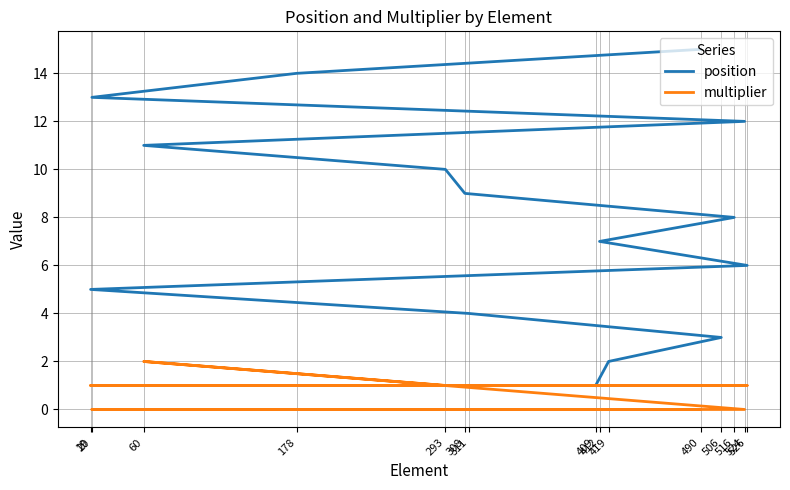

Between 308 and 490, which series saw the biggest shift?

position